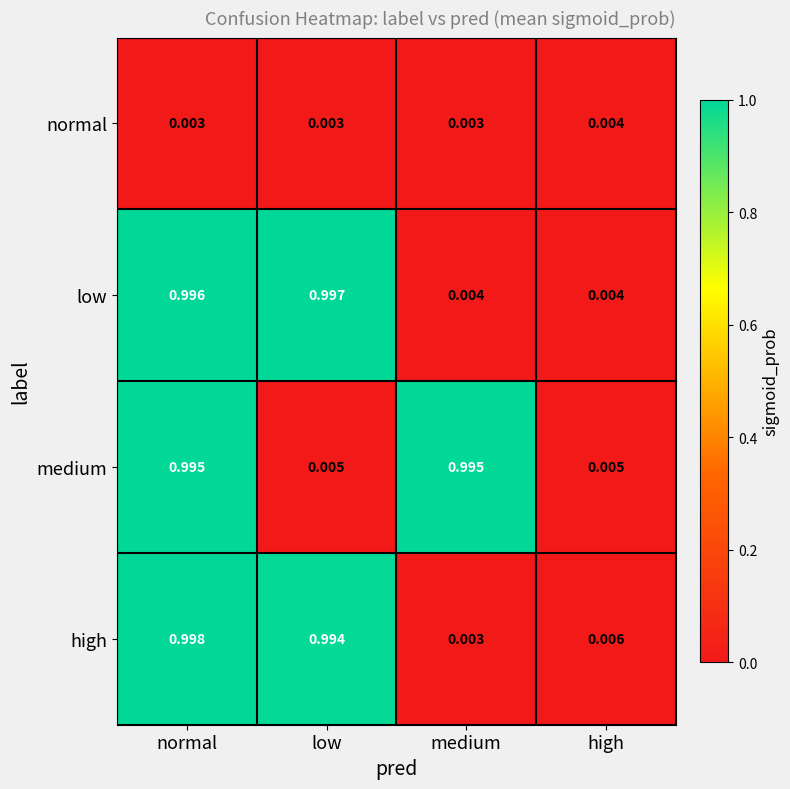

At which category is the sum across all series the highest?

normal